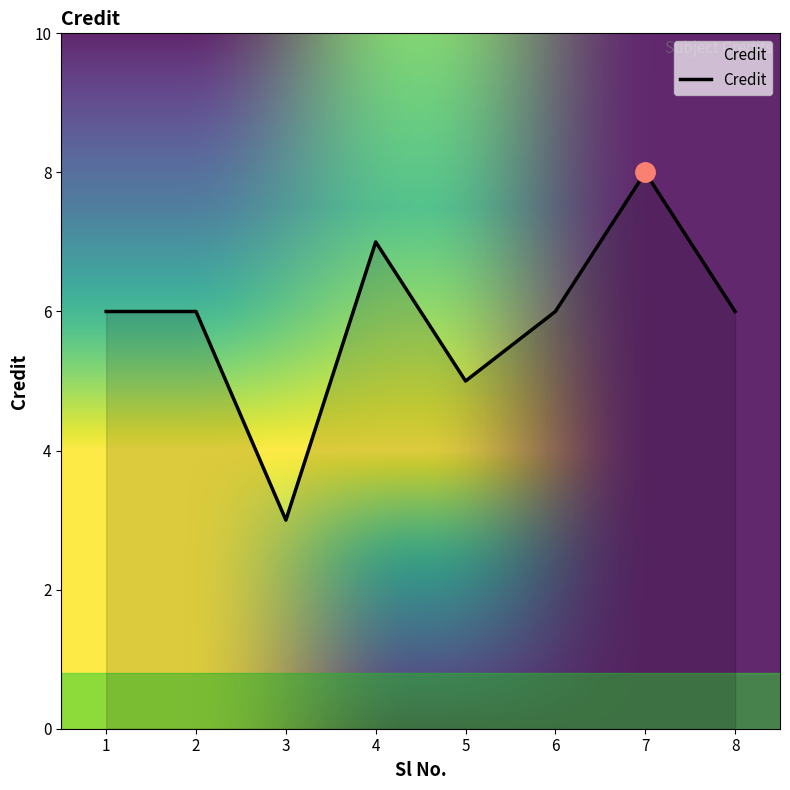

How many categories are shown in the chart?

8